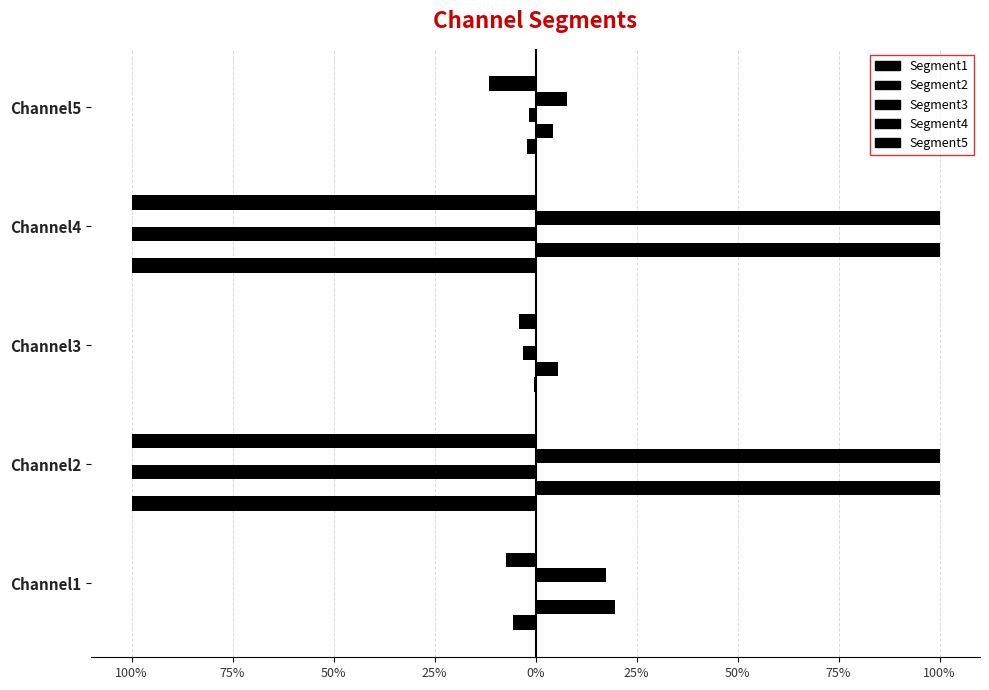

What is the value of the Segment2 bar at the 1st from the left?

0.2